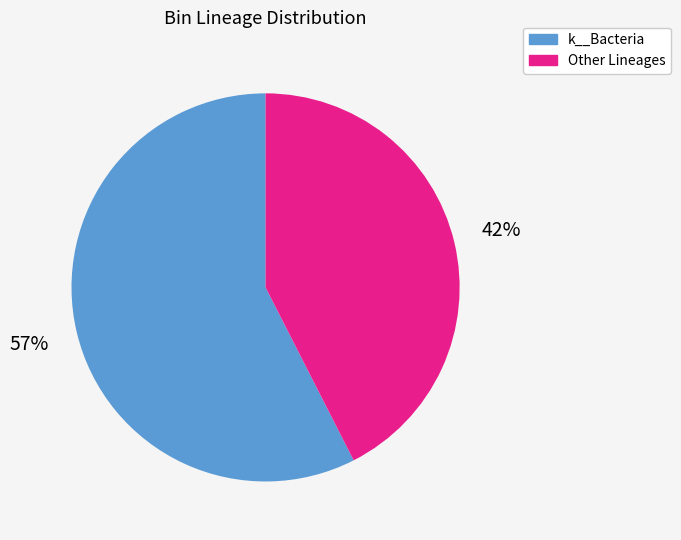

Is there any slice that represents more than half of the pie?

Yes